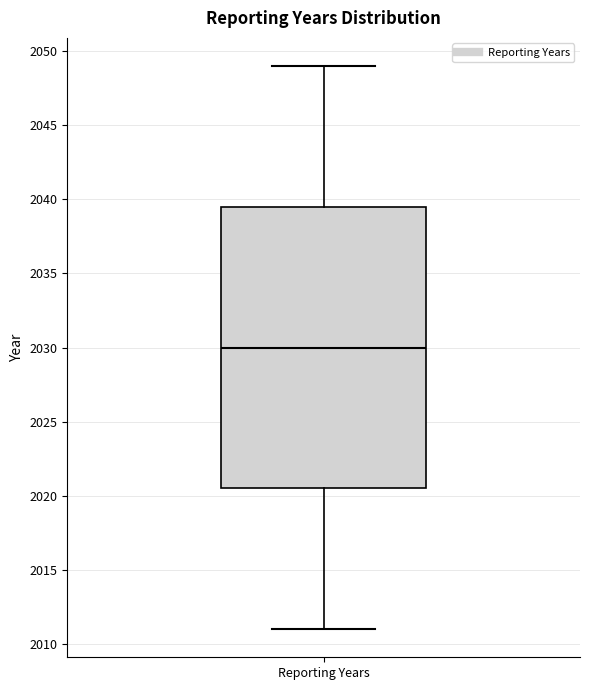

Transcribe this box plot: give where the median line is, the range the box spans, and where the two whiskers end, as read against the y-axis. The values are not printed on the chart, so give them approximately, as read against the axis.

median 2030.0, box 2020.5 to 2039.5, whiskers 2011.0 to 2049.0